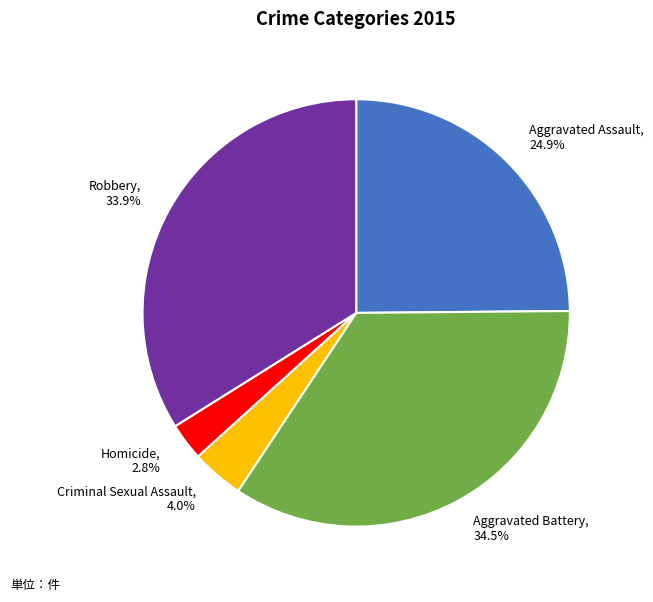

What percentage is NOT represented by Robbery?

66.1%